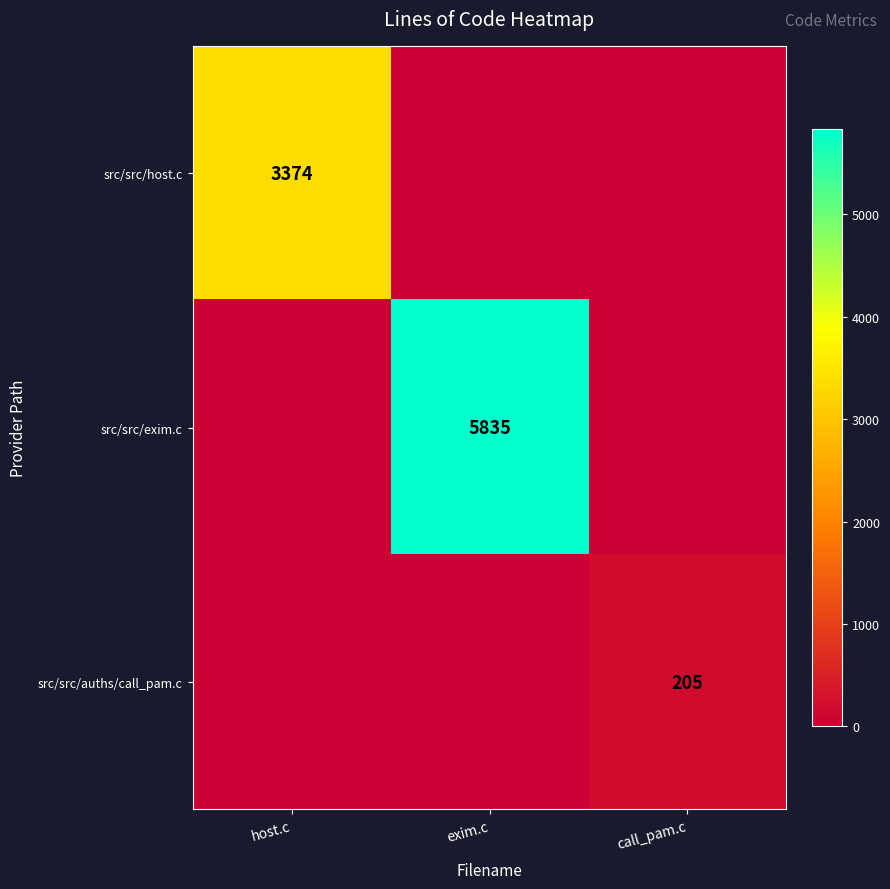

What is the spread (max minus min) of values at call_pam.c?

205